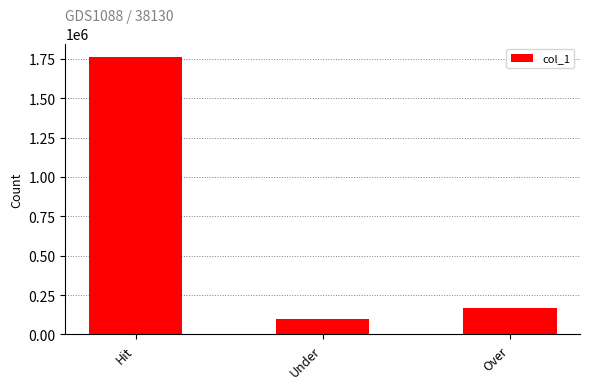

What value does the data have at Hit, to the nearest 50?

1759100